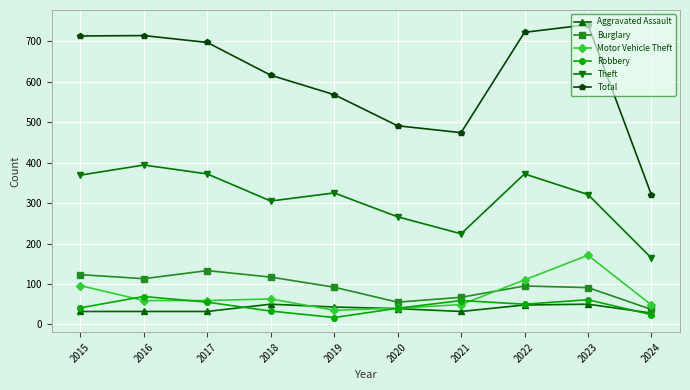

How many values in the Theft series are below 325?

5